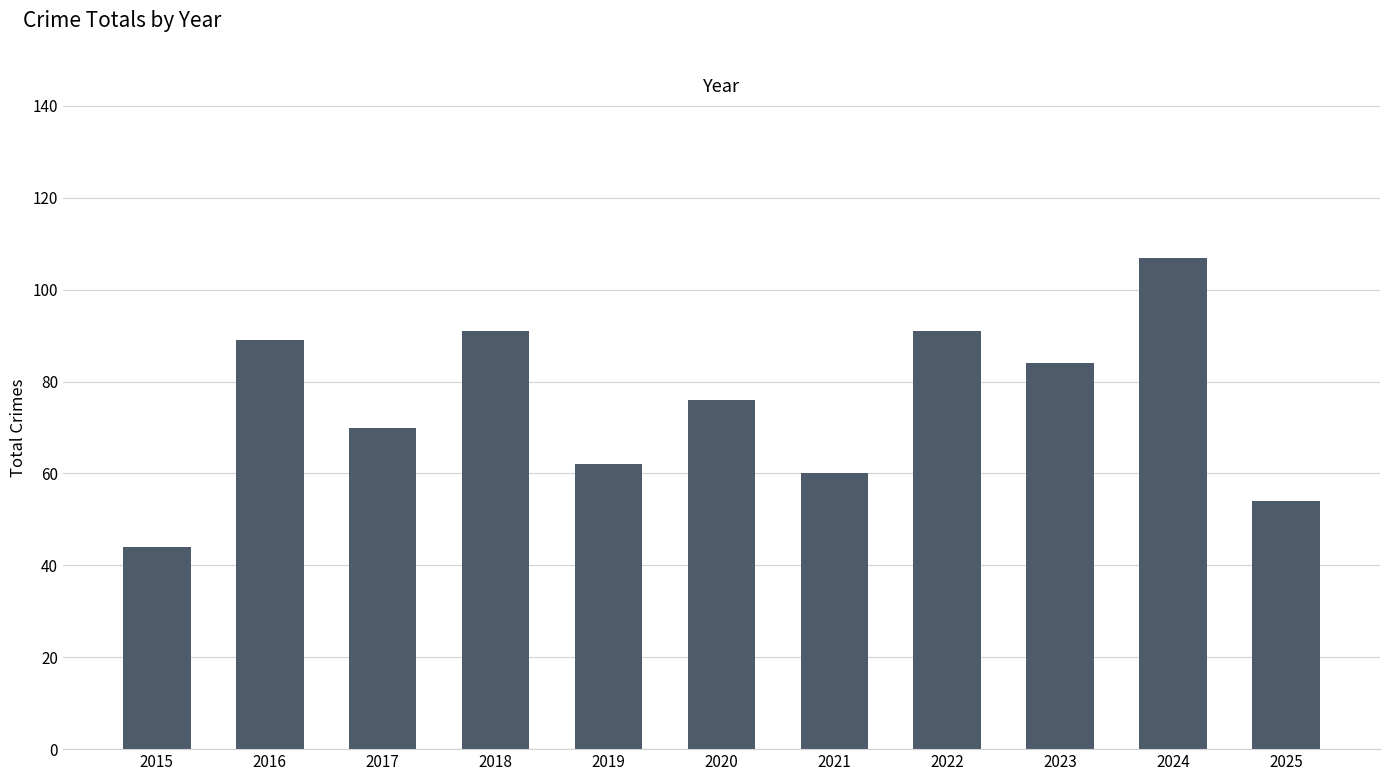

What value does the data have at 2022, to the nearest 10?

90